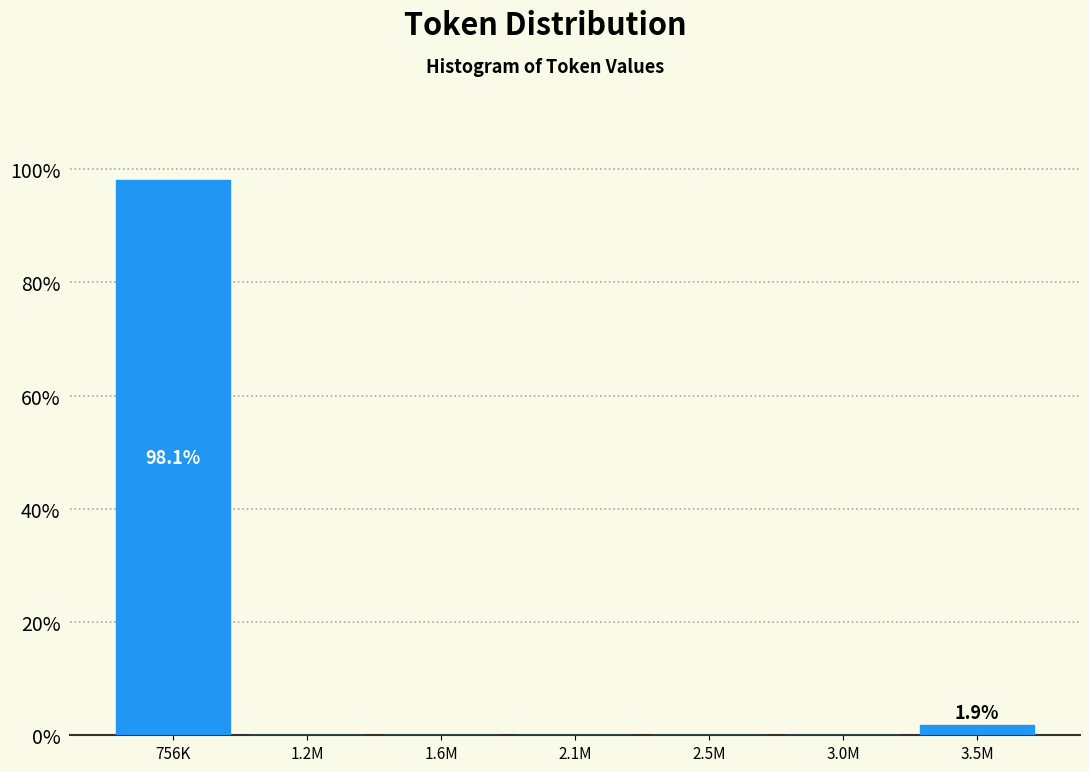

Reading right to left, what are all the values shown in this chart?

3.5M=1.9	3.0M=0.0	2.5M=0.0	2.1M=0.0	1.6M=0.0	1.2M=0.0	756K=98.1